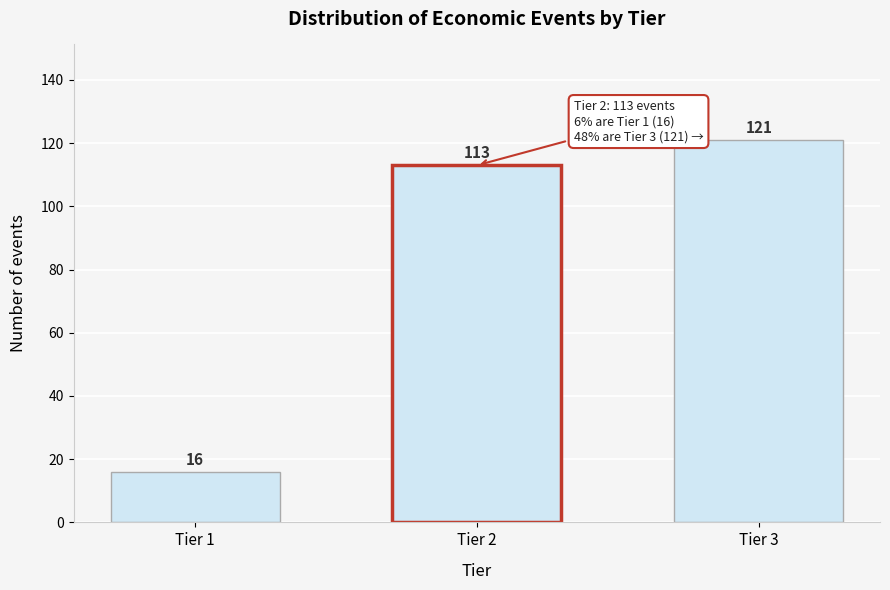

Reading left to right, transcribe all the data shown in this chart.

Tier 1=16	Tier 2=113	Tier 3=121